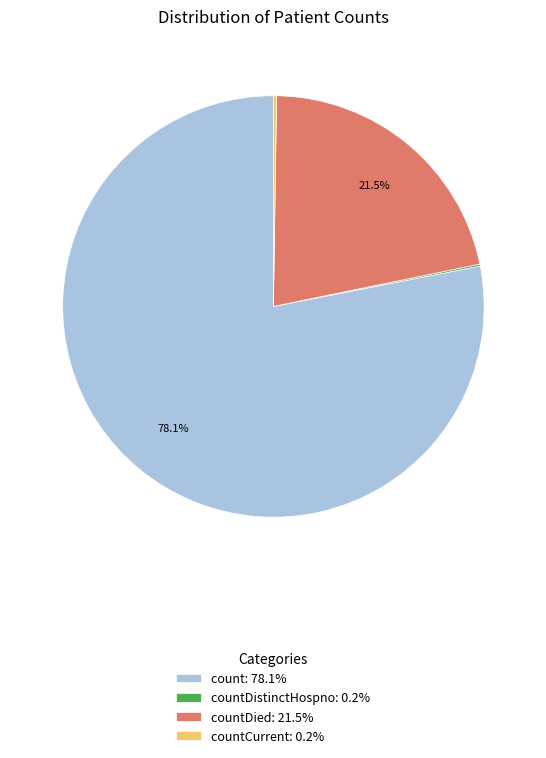

Does countDied: 21.5% represent more than half of the total?

No